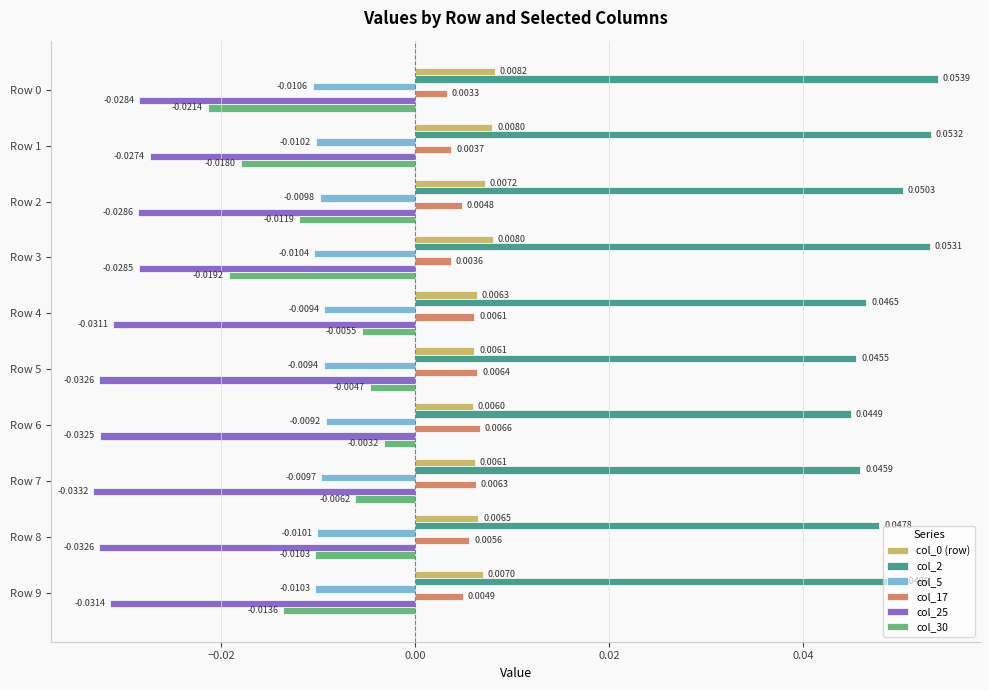

Is the value of col_2 at Row 7 greater than the value of col_17 at Row 0?

Yes